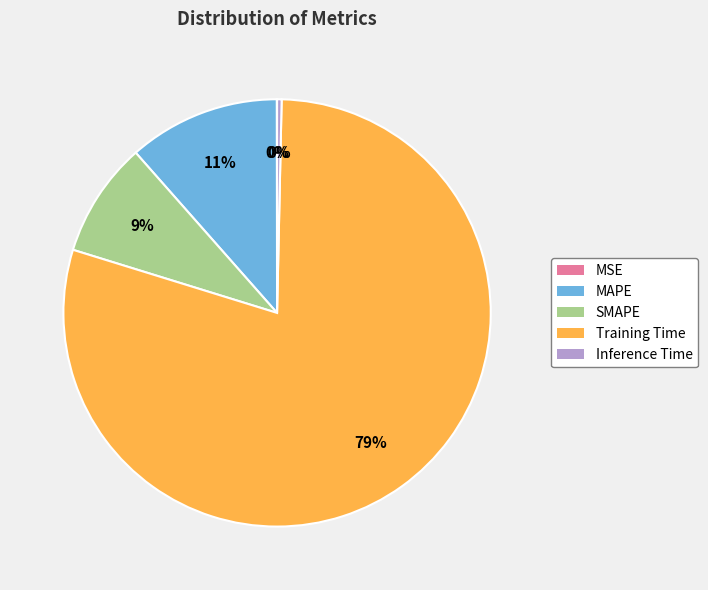

To the nearest percent, what percentage of the pie is SMAPE?

9%